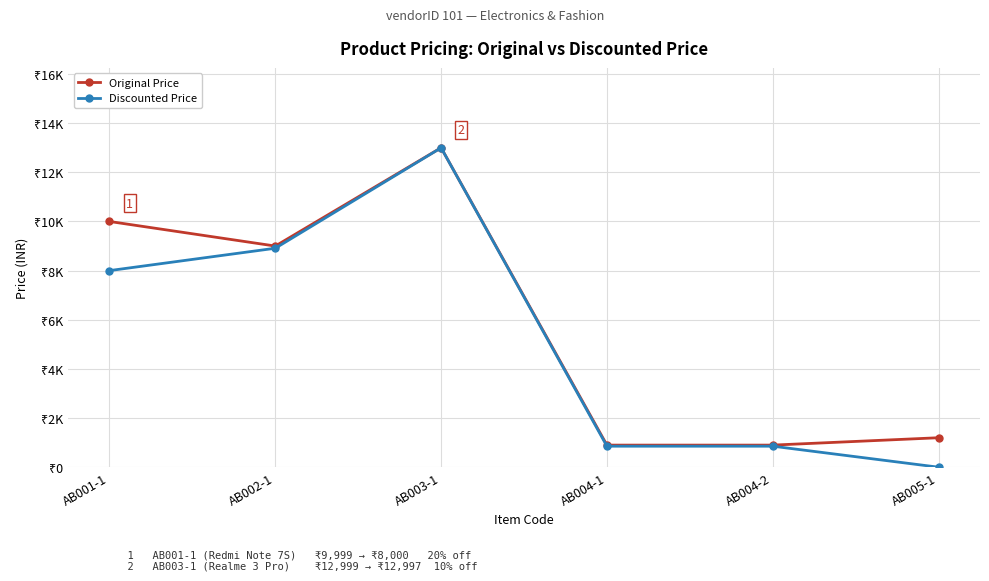

Where is the first local maximum for Original Price?

AB003-1